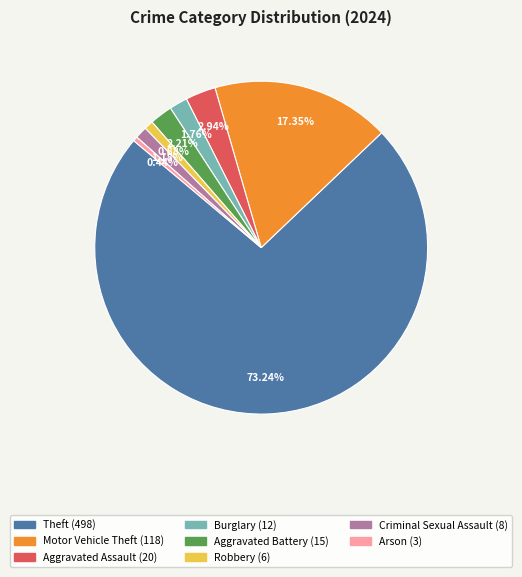

How many segments does this pie chart have?

8